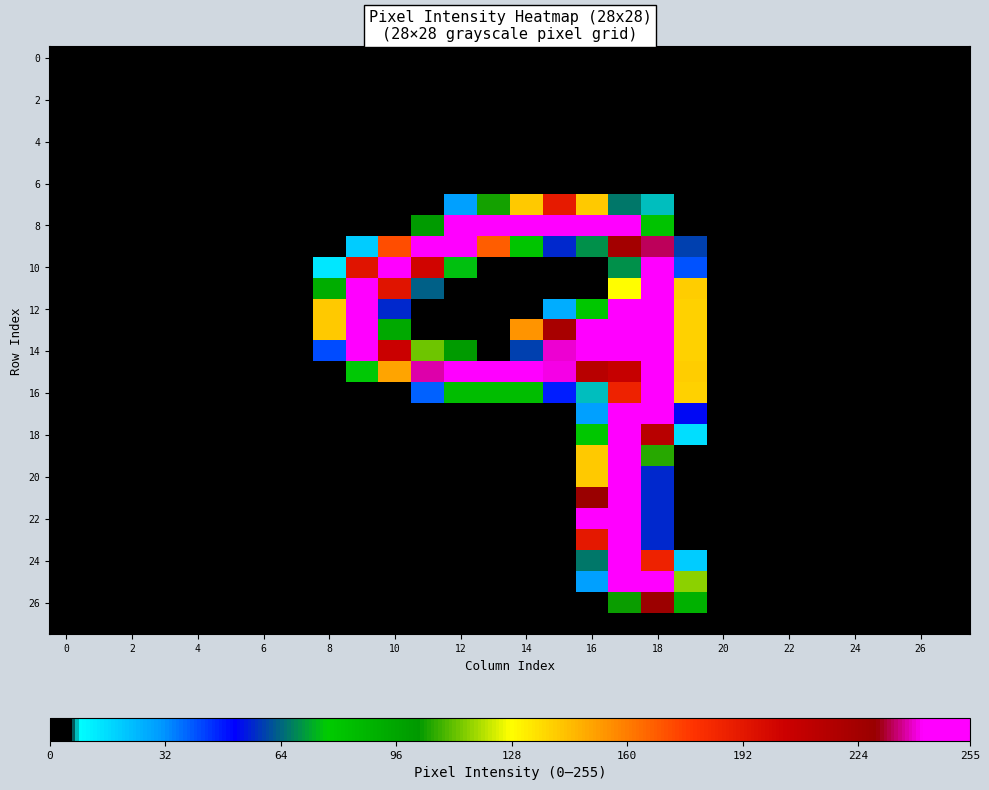

How many categories are shown in the chart?

28